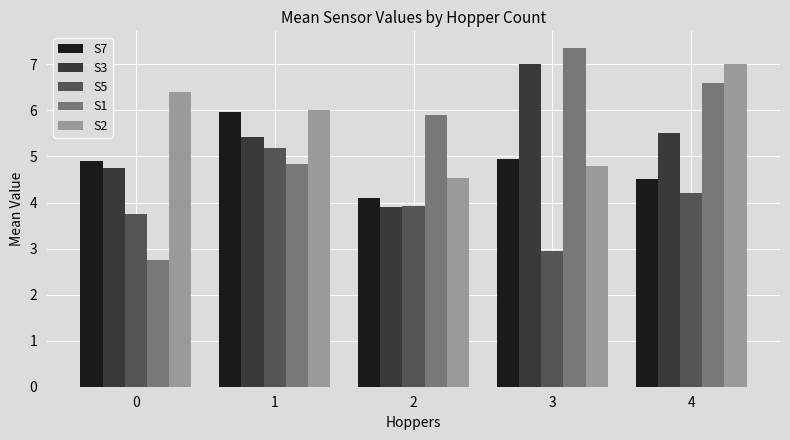

Is it true that S1 equals 7.3 at 3?

True